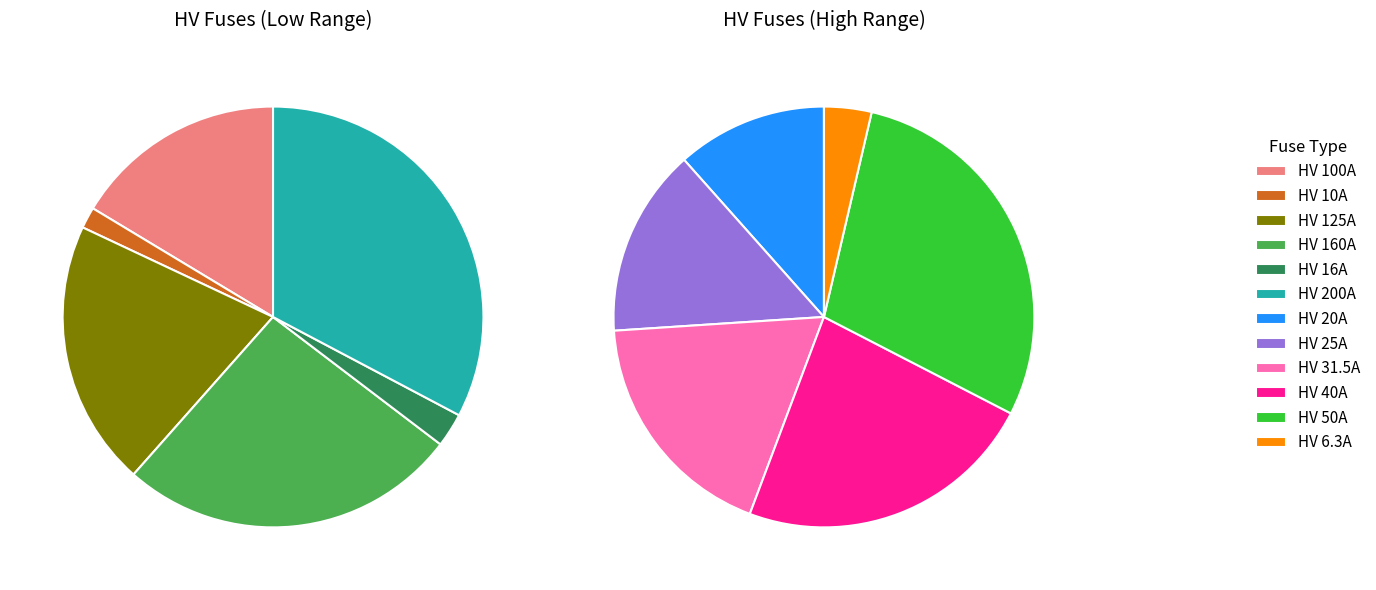

What portion of the pie excludes HV 6.3A?

99.2%